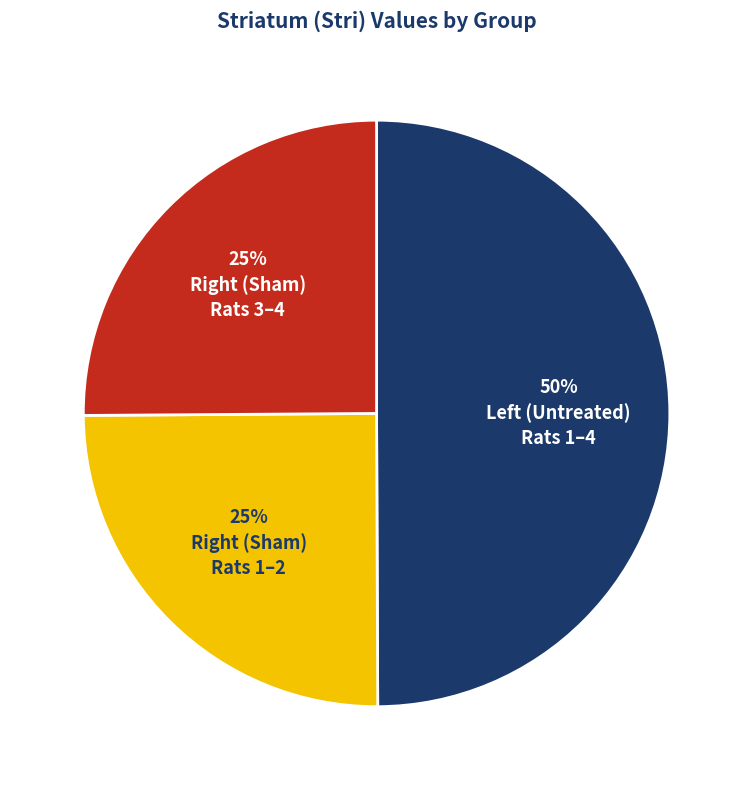

To the nearest percent, what is the difference between the largest and smallest slice percentages?

25%